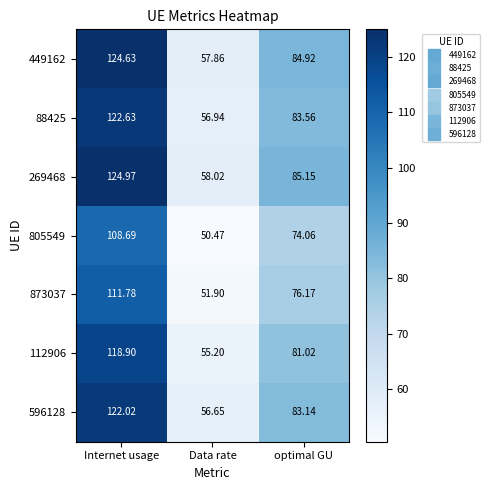

At which category is the sum across all series the highest?

Internet usage